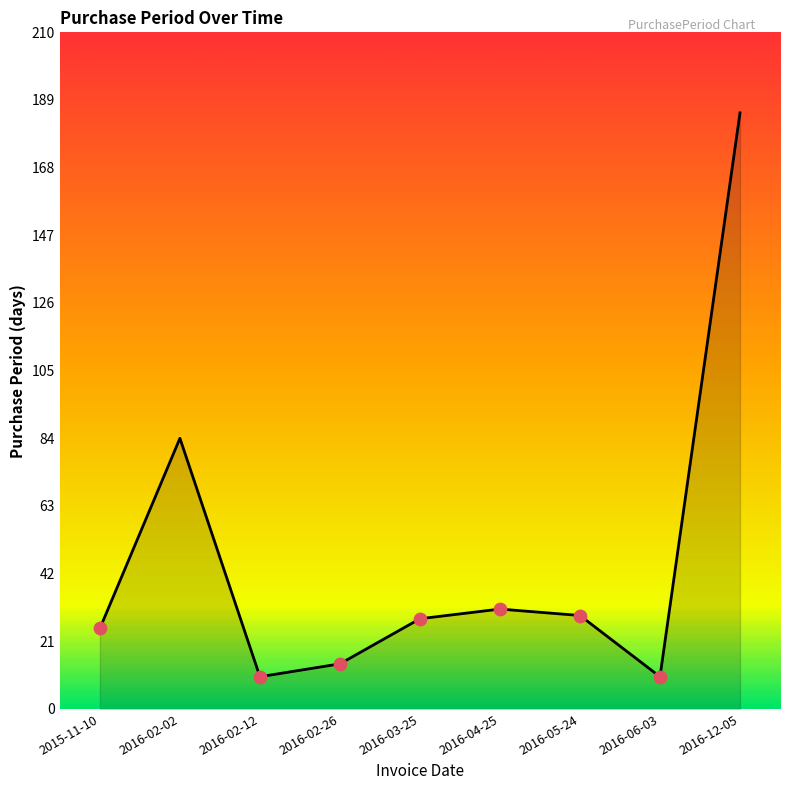

Which has a higher value, 2016-12-05 or 2016-02-12?

2016-12-05